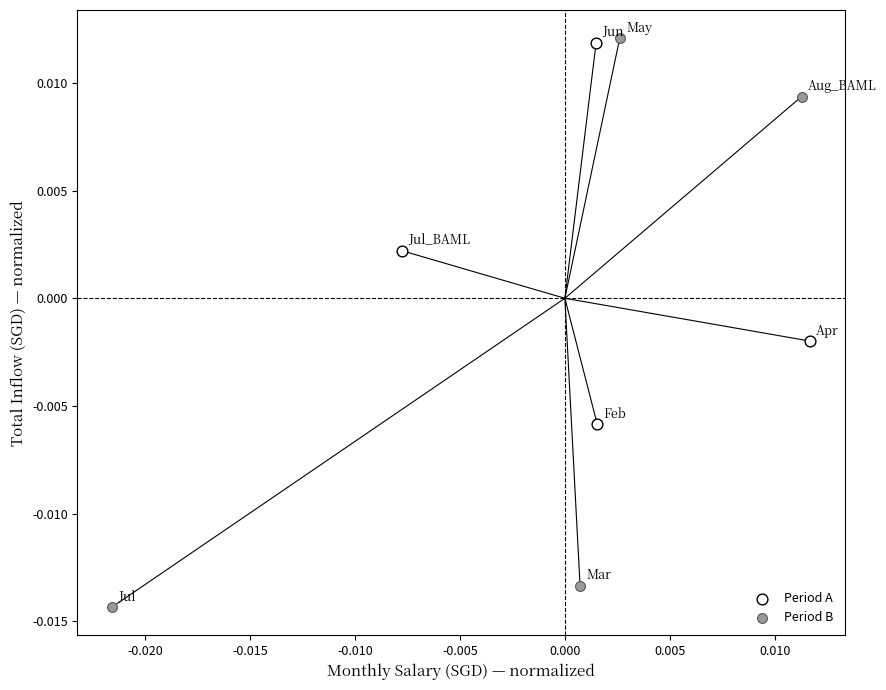

Which series has the largest Y range (max minus min)?

Period B